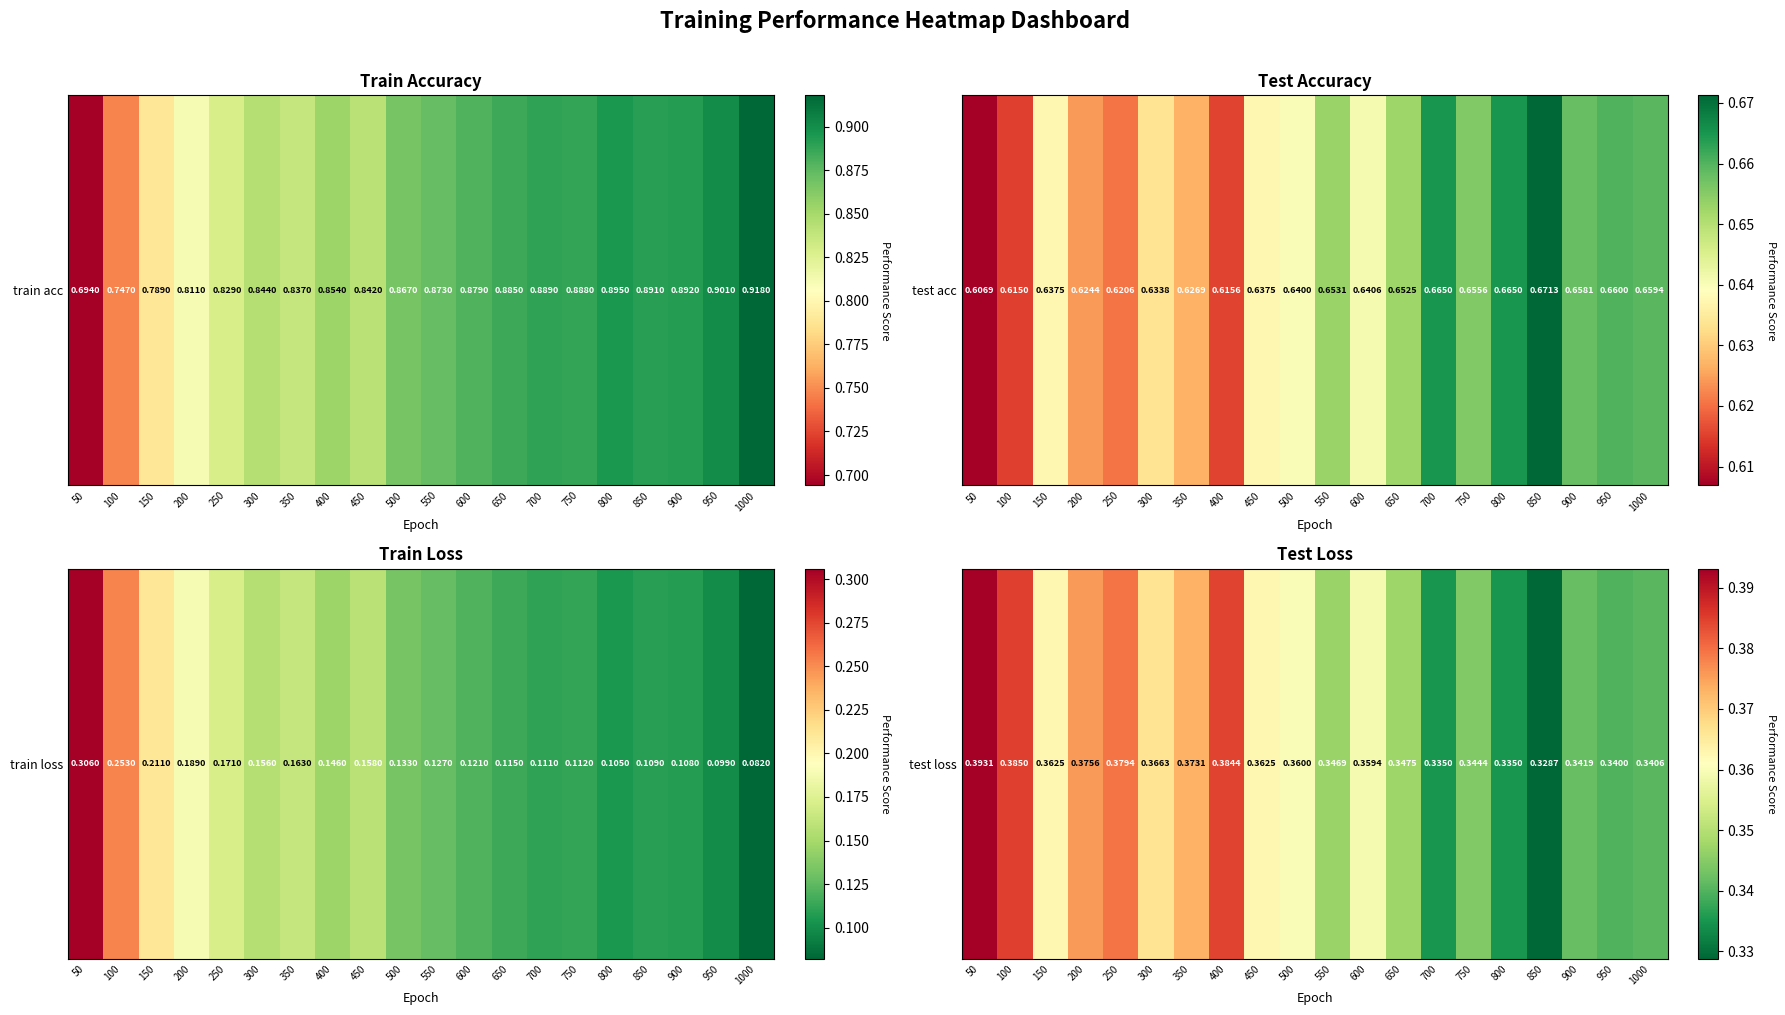

Count the number of data series in this chart.

1